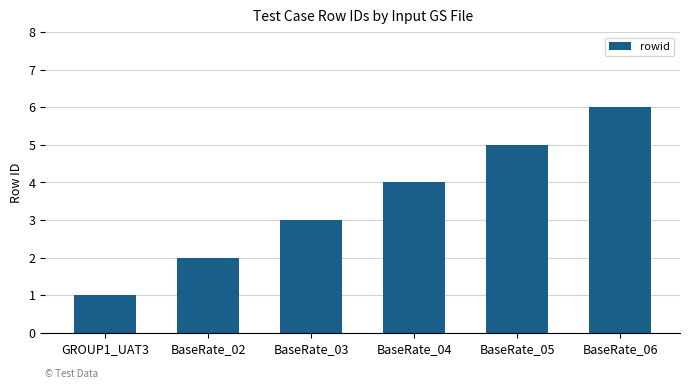

Reading right to left, transcribe all the data shown in this chart.

BaseRate_06=6	BaseRate_05=5	BaseRate_04=4	BaseRate_03=3	BaseRate_02=2	GROUP1_UAT3=1